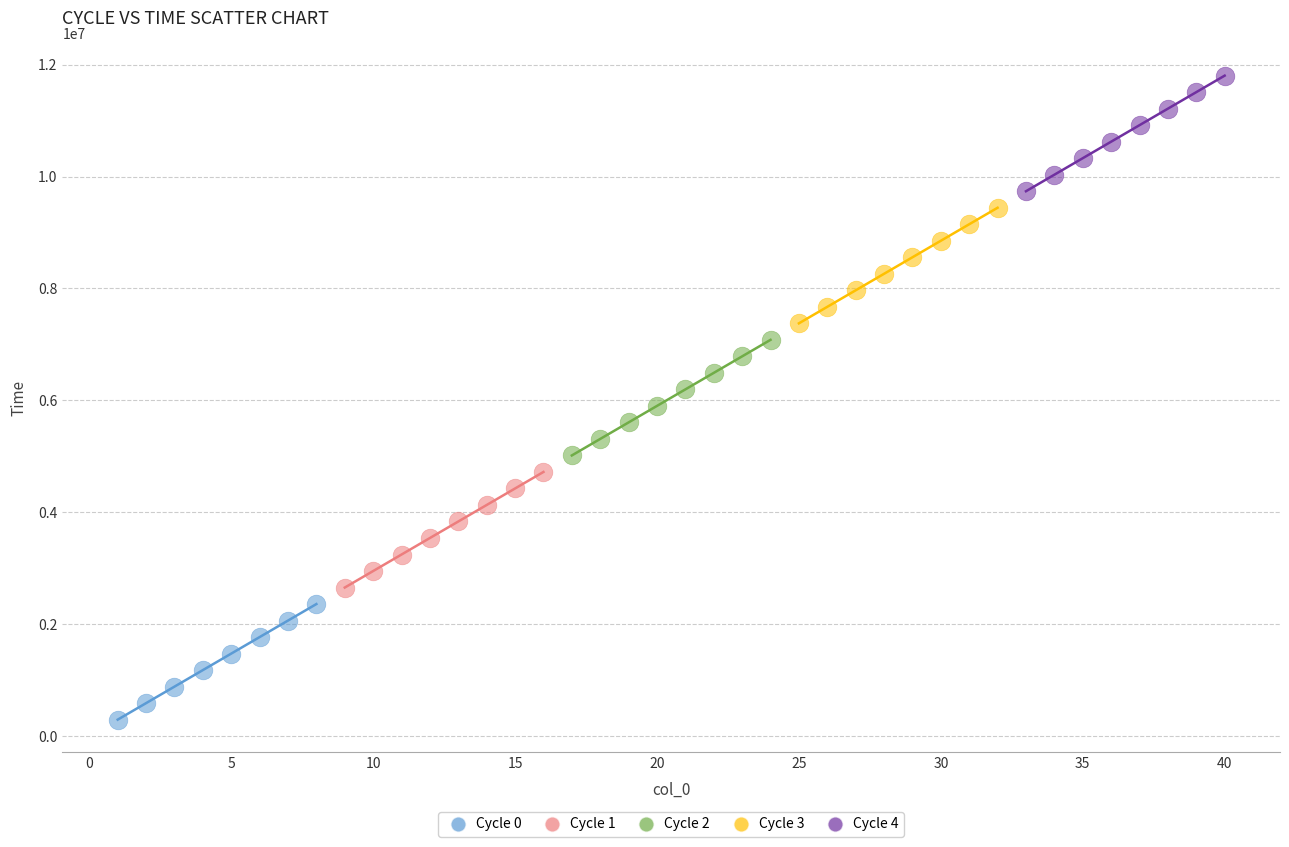

Which series reaches the minimum Y coordinate?

Cycle 0